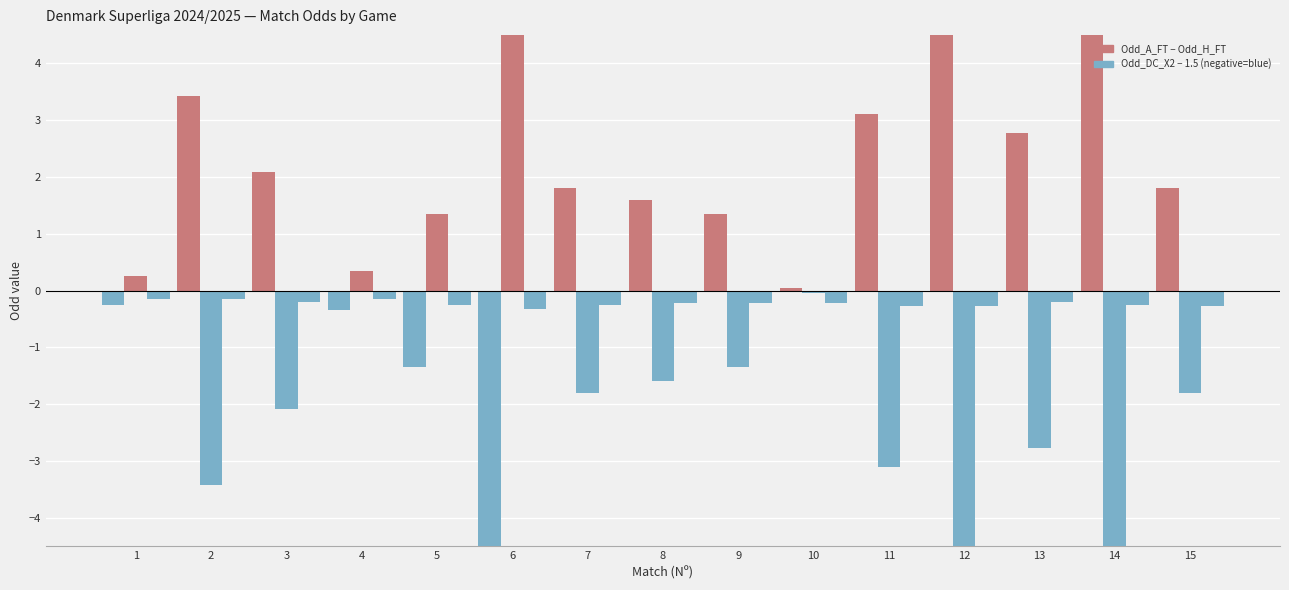

What is the approximate value of Odd_A_FT − Odd_H_FT at 12?

5.1